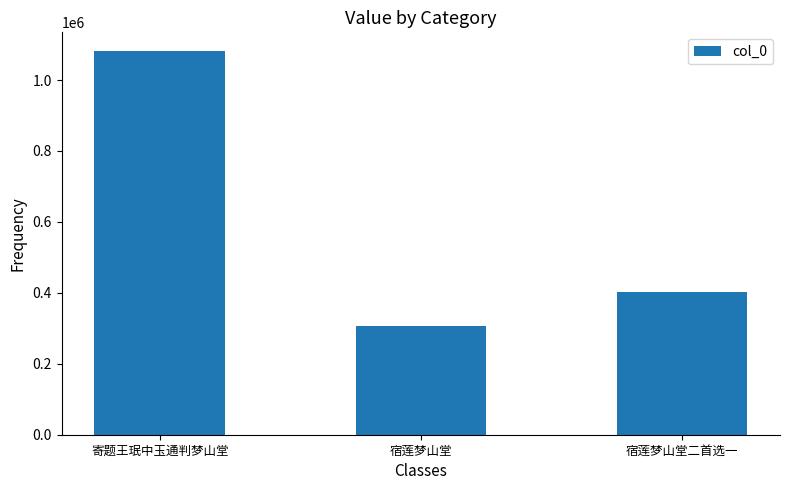

The chart shows a value of 528976 at 宿莲梦山堂. True or false?

False